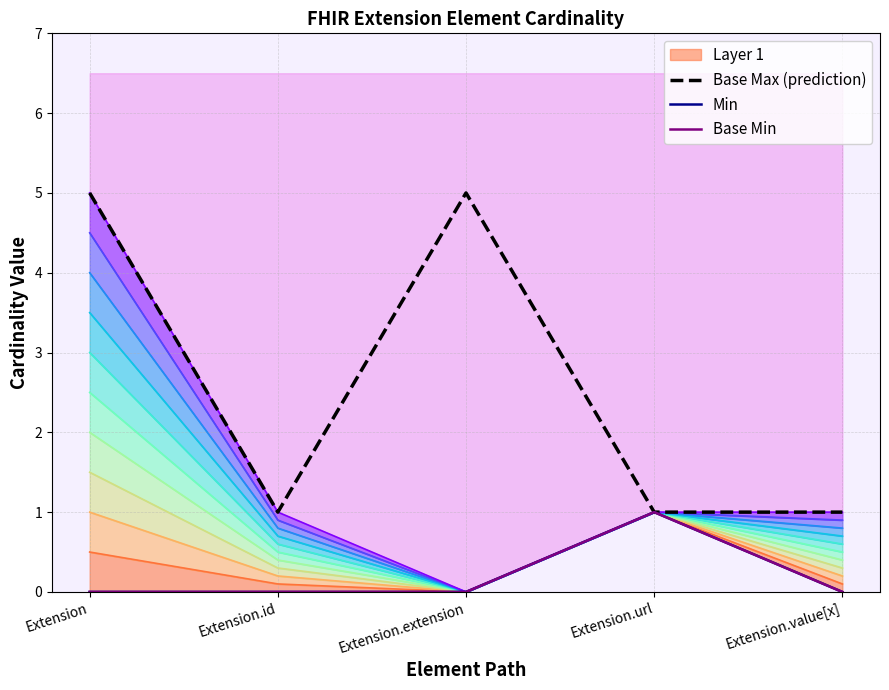

Reading left to right, list all the values displayed in this chart.

Base Max (prediction): Extension=5	Extension.id=1	Extension.extension=5	Extension.url=1	Extension.value[x]=1
Min: Extension=0	Extension.id=0	Extension.extension=0	Extension.url=1	Extension.value[x]=0
Base Min: Extension=0	Extension.id=0	Extension.extension=0	Extension.url=1	Extension.value[x]=0